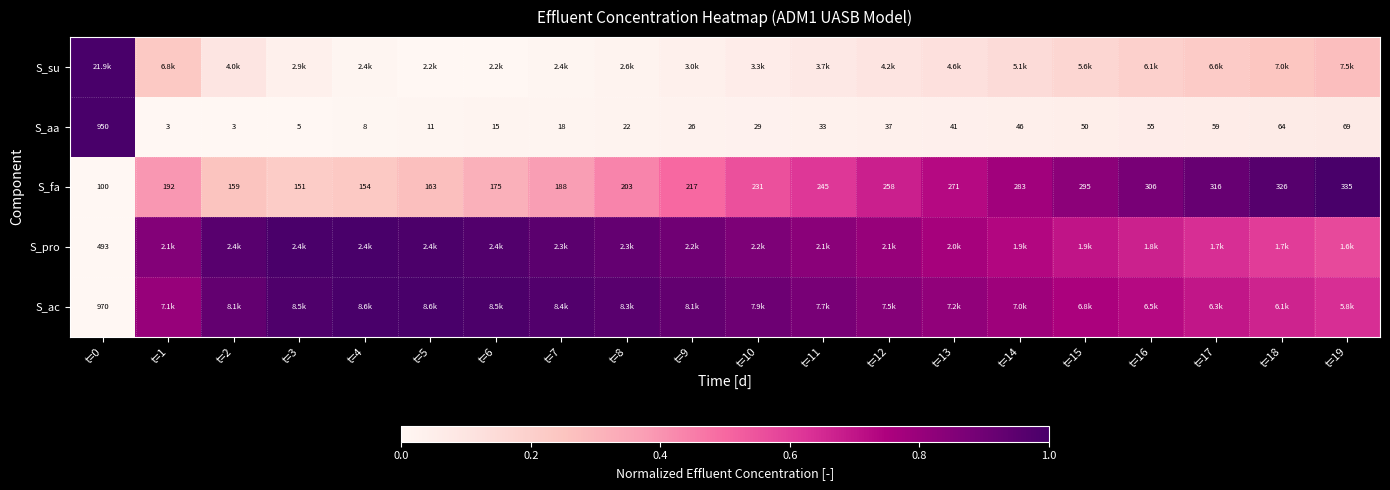

The value of S_aa at t=13 is 0.0. True or false?

True